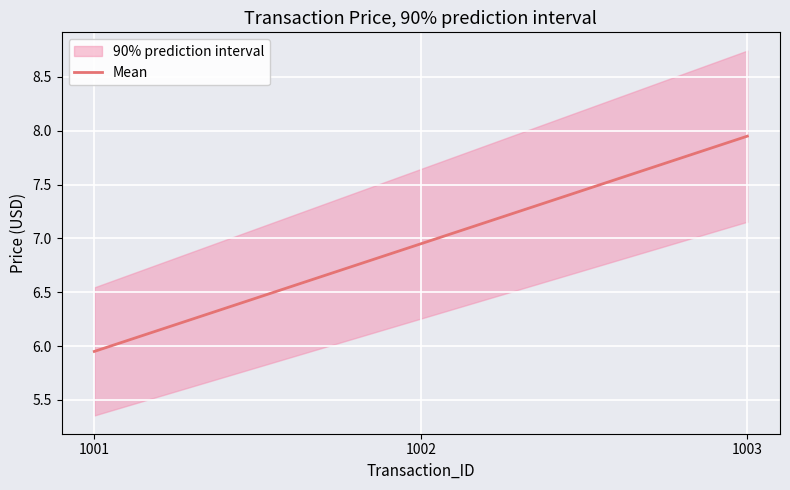

Reading left to right, extract all data points from this chart.

6.0	7.0	8.0